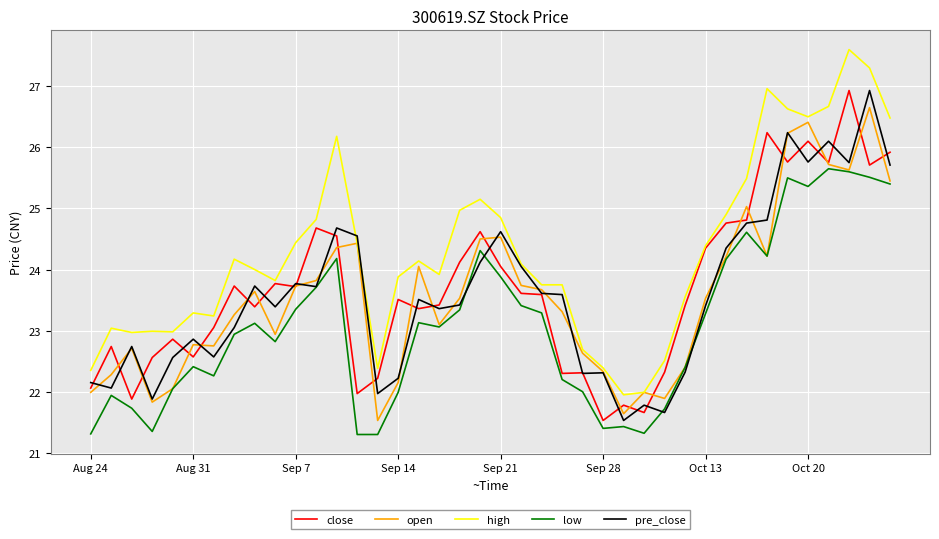

Which series has the largest total across all categories?

high